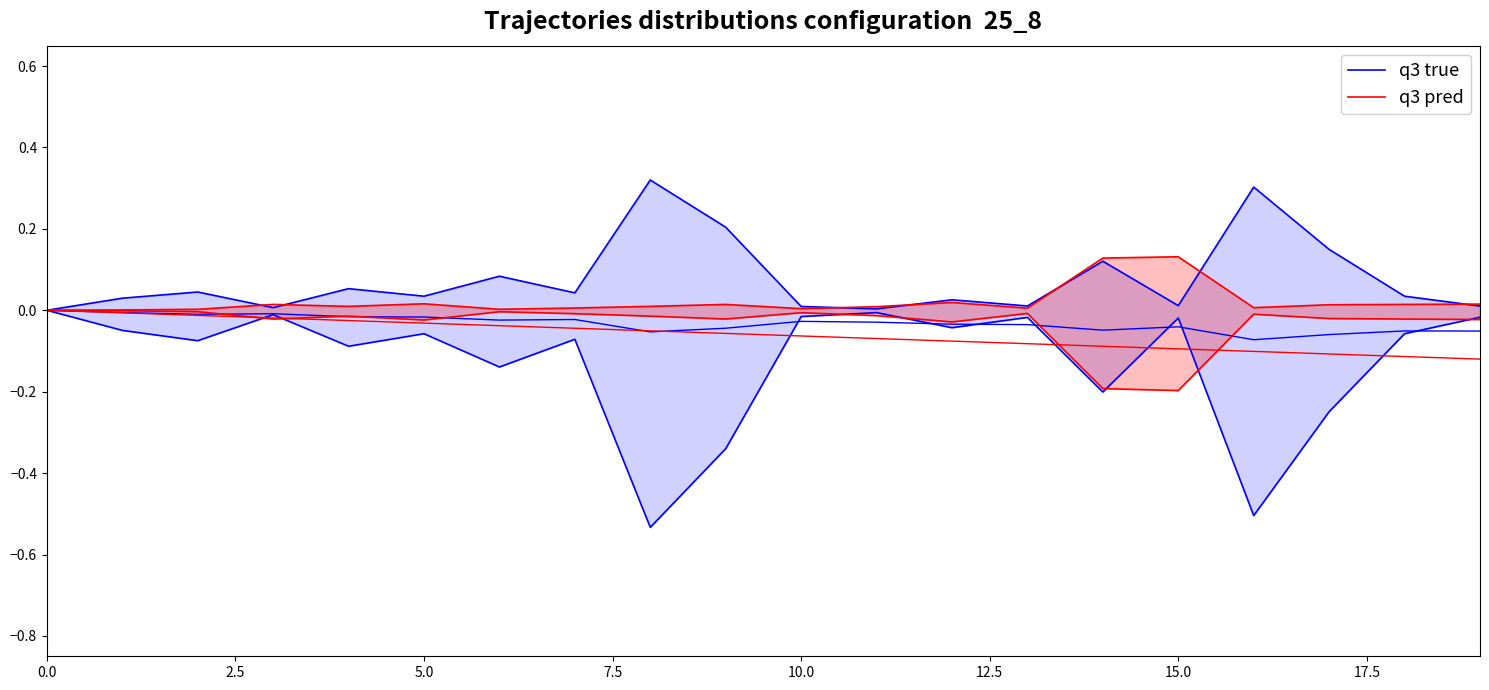

How many values in the q3 pred series exceed 0?

19